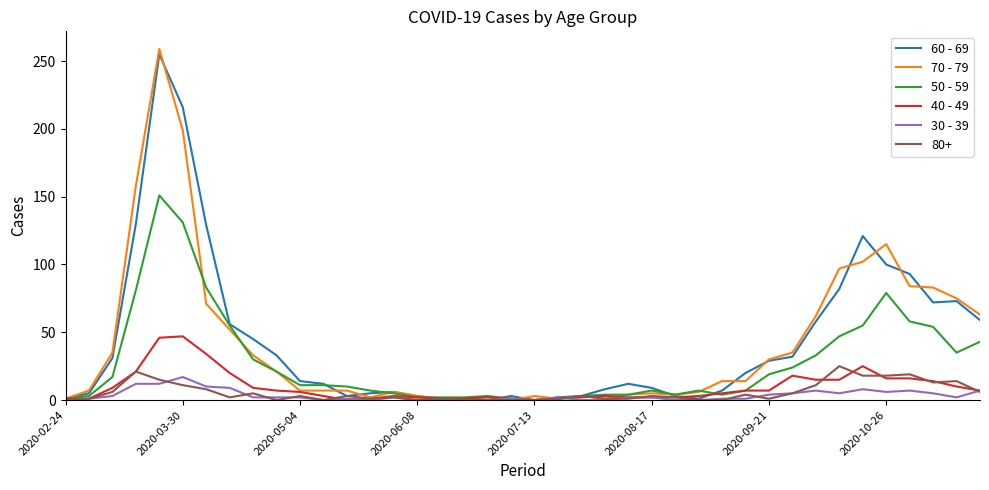

Which series has the widest spread of values?

70 - 79